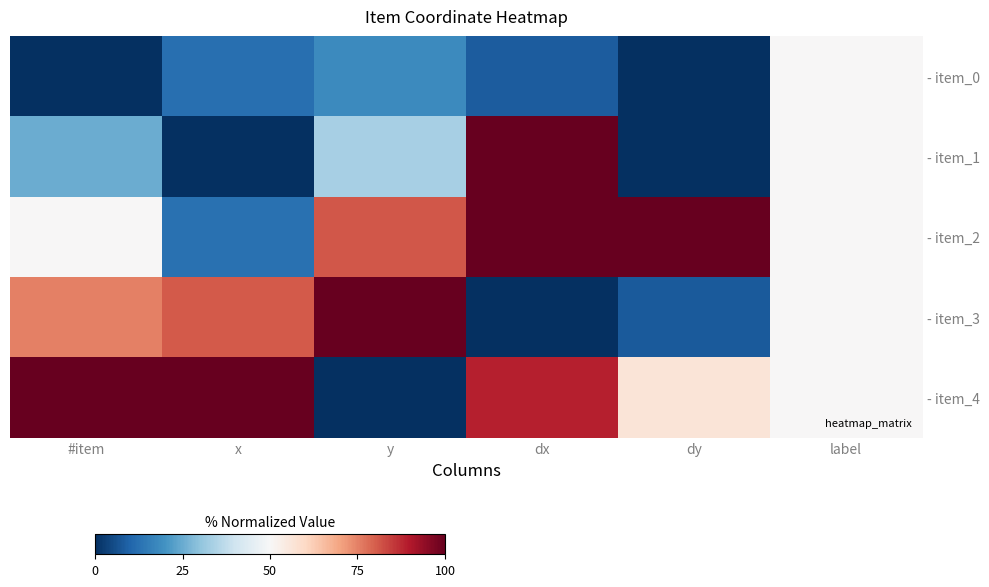

Which series has the widest spread of values?

- item_1